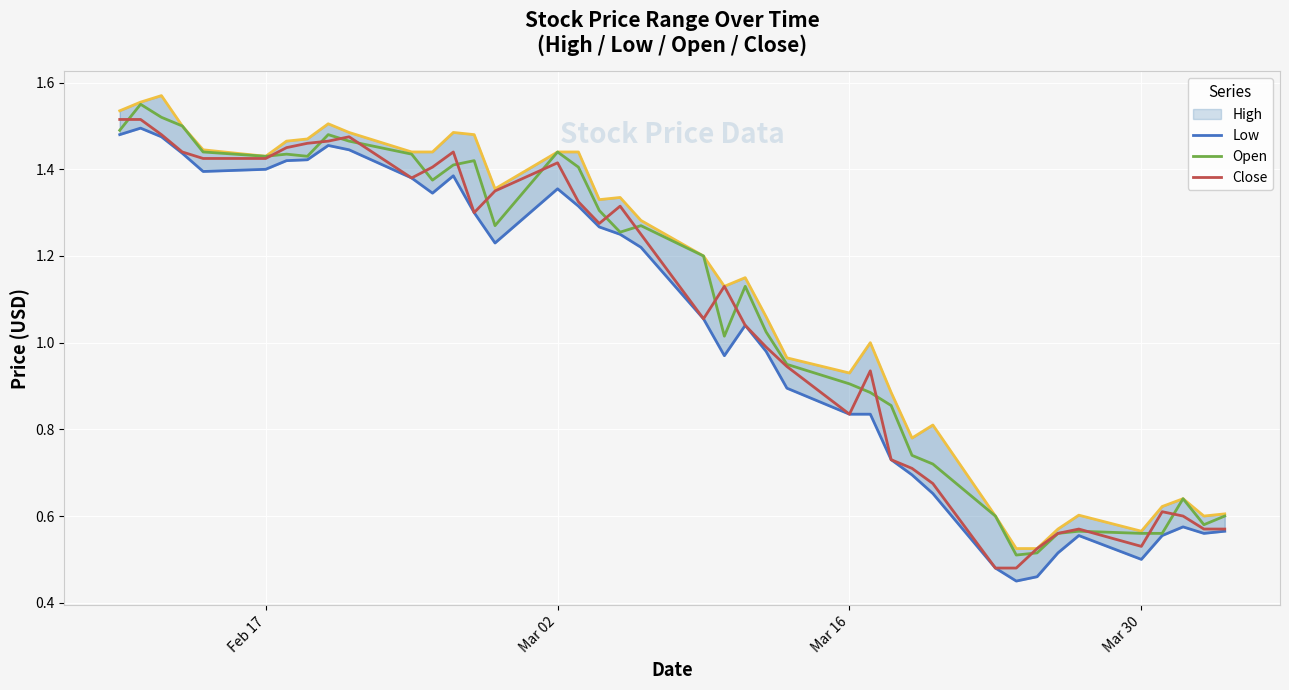

Reading left to right, transcribe all the data shown in this chart.

High: 1.5	1.6	1.6	1.5	1.4	1.4	1.5	1.5	1.5	1.5	1.4	1.4	1.5	1.5	1.4	1.4	1.4	1.3	1.3	1.3	1.2	1.1	1.1	1.1	1.0	0.9	1.0	0.9	0.8	0.8	0.6	0.5	0.5	0.6	0.6	0.6	0.6	0.6	0.6	0.6
Low: 1.5	1.5	1.5	1.4	1.4	1.4	1.4	1.4	1.5	1.4	1.4	1.3	1.4	1.3	1.2	1.4	1.3	1.3	1.2	1.2	1.1	1.0	1.0	1.0	0.9	0.8	0.8	0.7	0.7	0.7	0.5	0.4	0.5	0.5	0.6	0.5	0.6	0.6	0.6	0.6
Open: 1.5	1.5	1.5	1.5	1.4	1.4	1.4	1.4	1.5	1.5	1.4	1.4	1.4	1.4	1.3	1.4	1.4	1.3	1.3	1.3	1.2	1.0	1.1	1.0	0.9	0.9	0.9	0.9	0.7	0.7	0.6	0.5	0.5	0.6	0.6	0.6	0.6	0.6	0.6	0.6
Close: 1.5	1.5	1.5	1.4	1.4	1.4	1.5	1.5	1.5	1.5	1.4	1.4	1.4	1.3	1.4	1.4	1.3	1.3	1.3	1.2	1.1	1.1	1.0	1.0	0.9	0.8	0.9	0.7	0.7	0.7	0.5	0.5	0.5	0.6	0.6	0.5	0.6	0.6	0.6	0.6